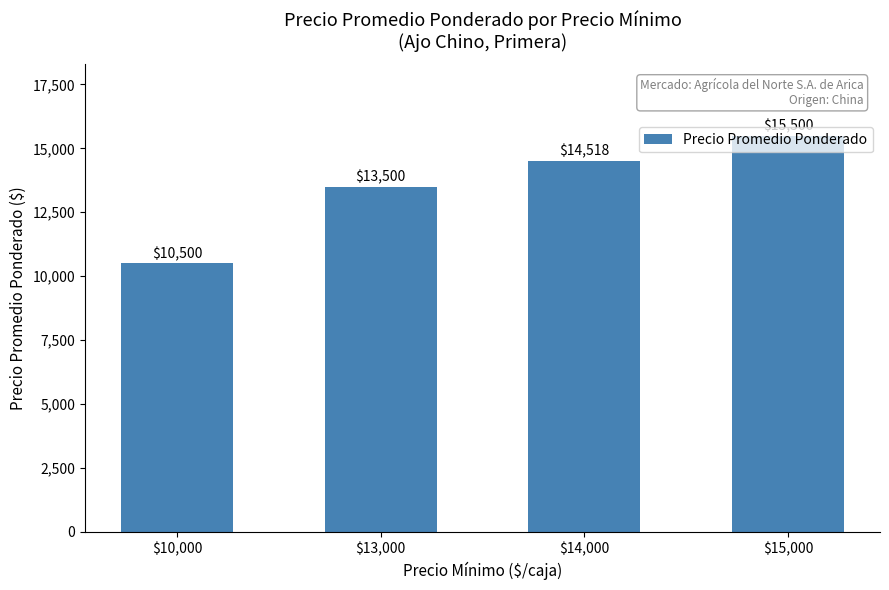

What is the maximum value shown in the chart?

15500.0